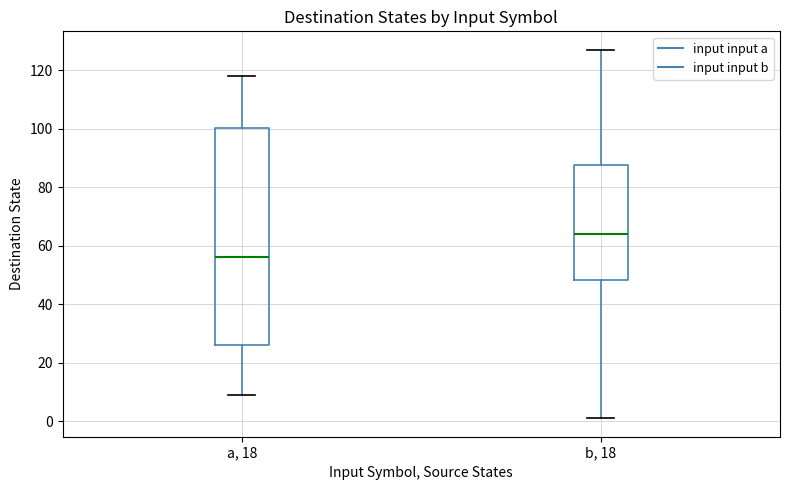

Which box's median line is the highest?

b, 18